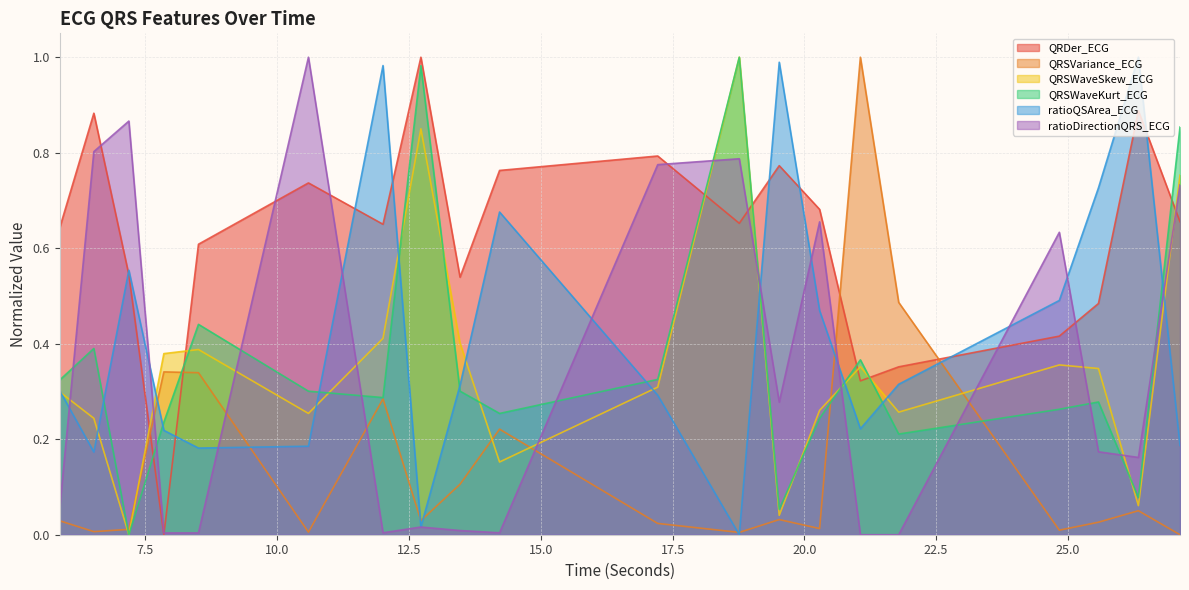

How many series are shown in this chart?

6